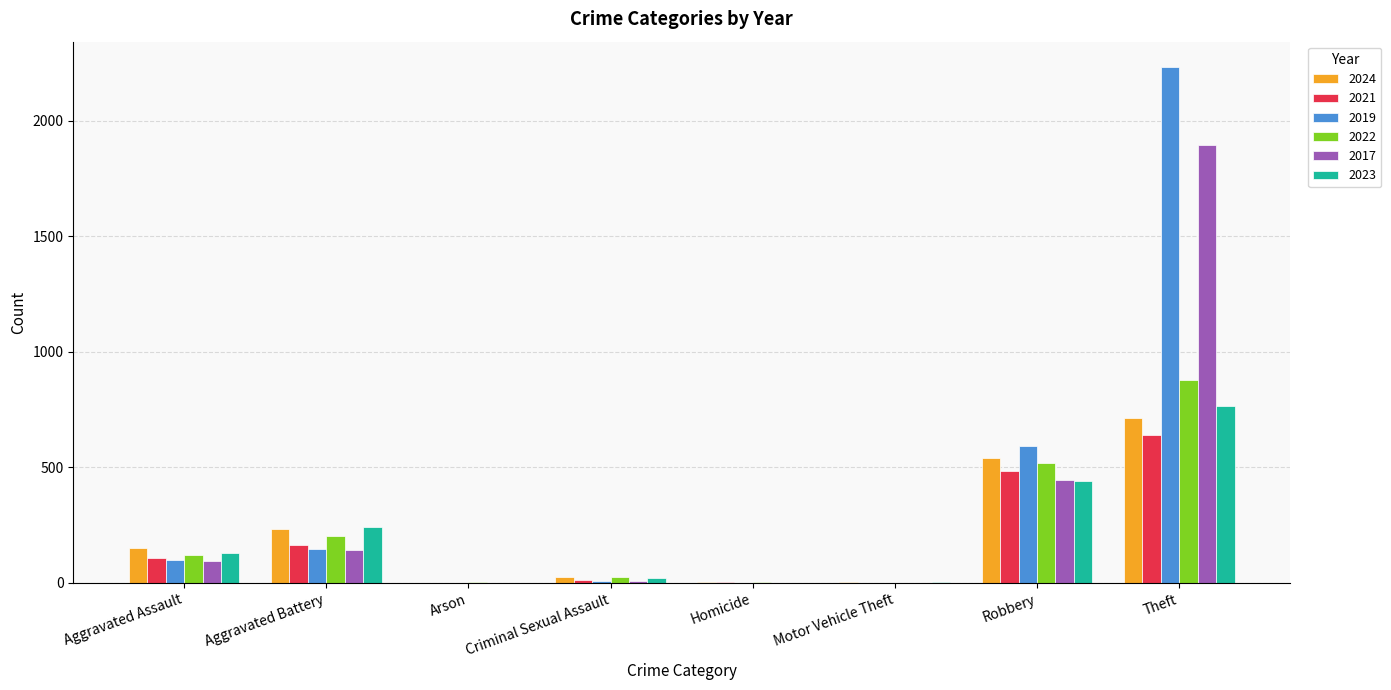

What is the total value across all series at Arson?

11